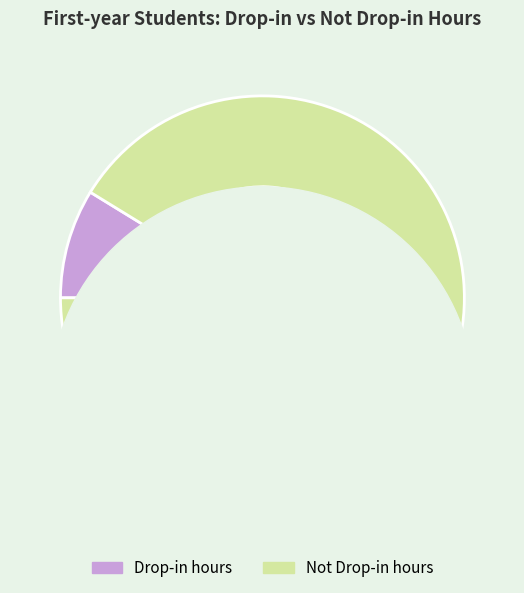

What is the change in value from Drop-in hours to Not Drop-in hours?

+273